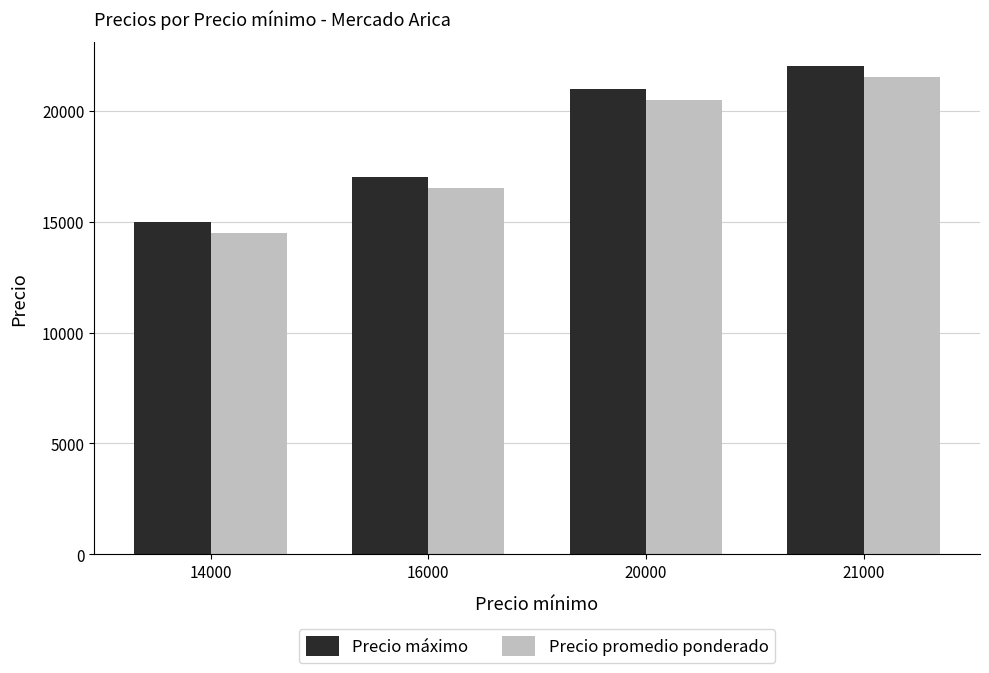

What is the minimum value for Precio promedio ponderado?

14500